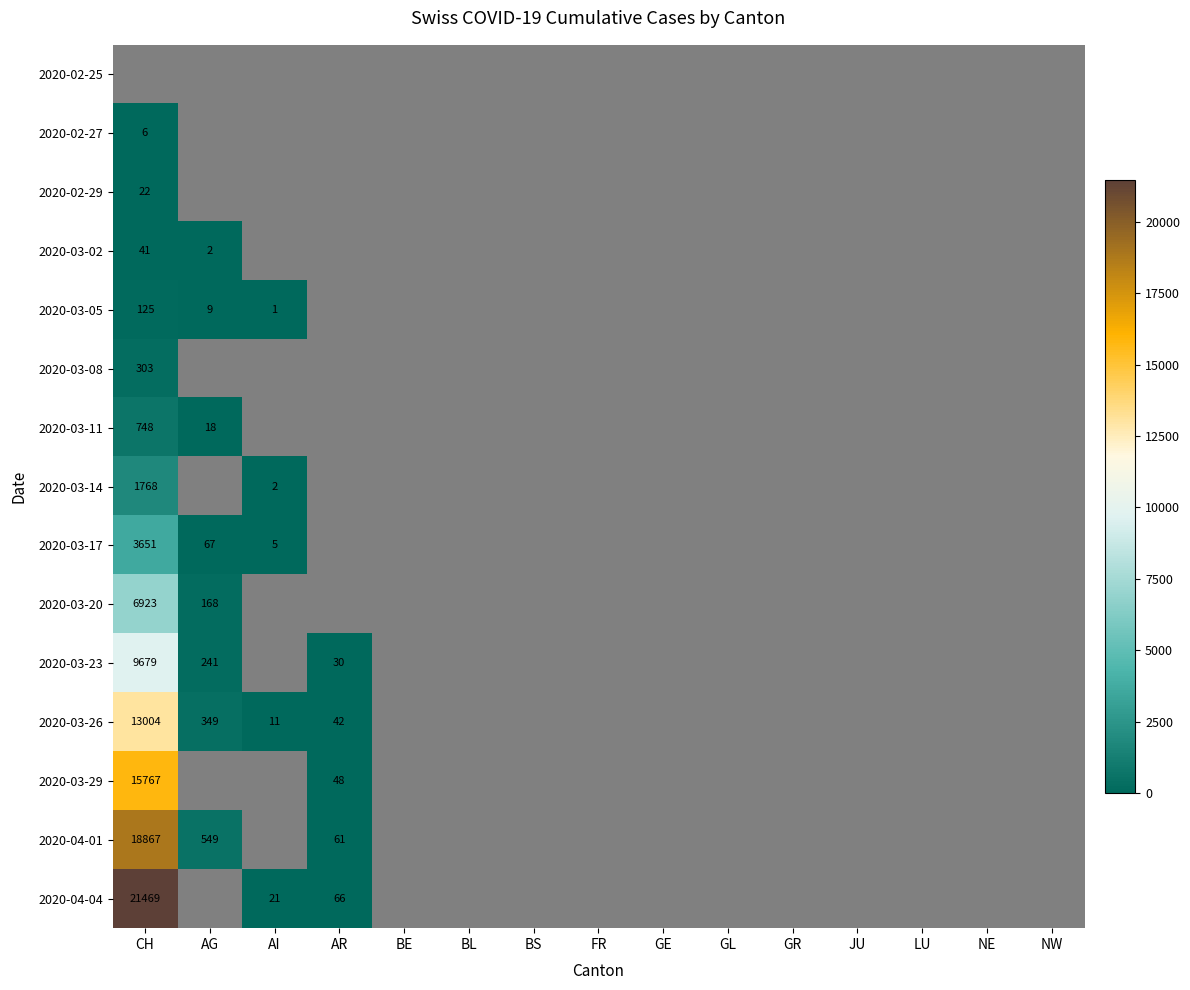

Is it true that 2020-03-23 equals 30 at AR?

True